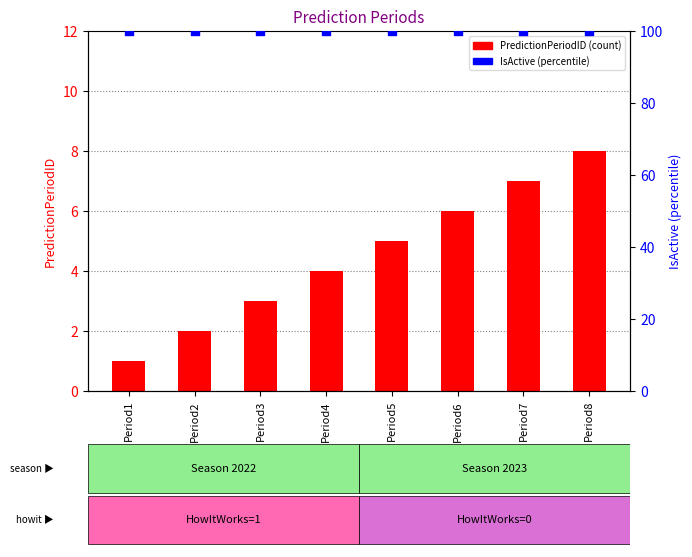

Which series has the largest total across all categories?

IsActive (%)